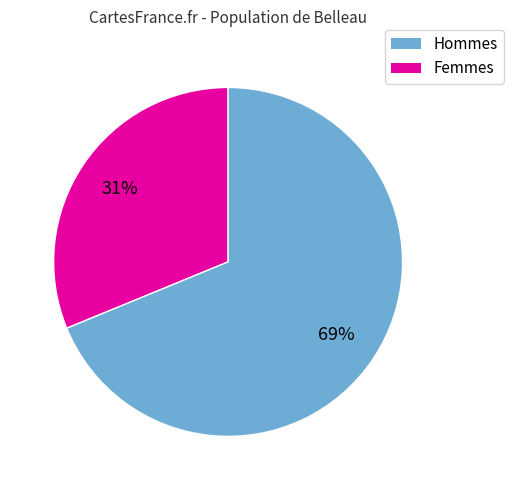

Does any single category account for the majority?

Yes